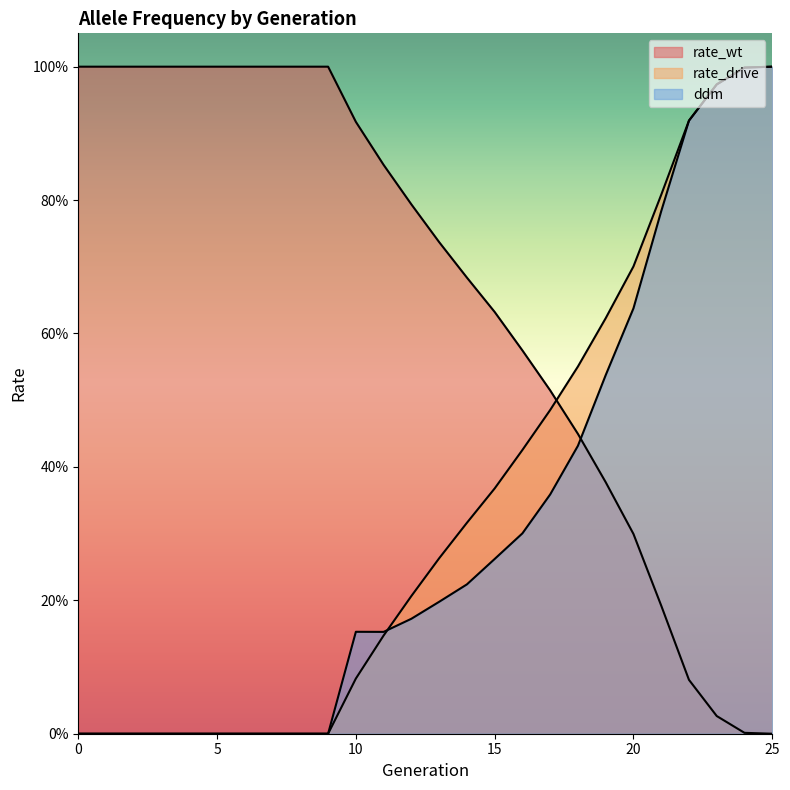

The value of ddm at 16 is 0.3. True or false?

True